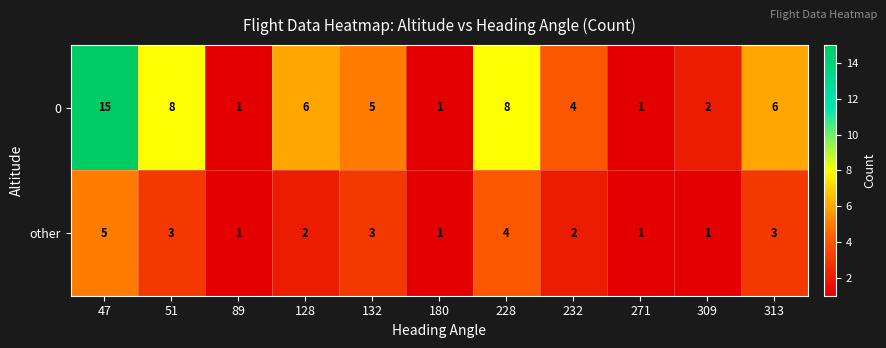

What is the total value across all series at 47?

20